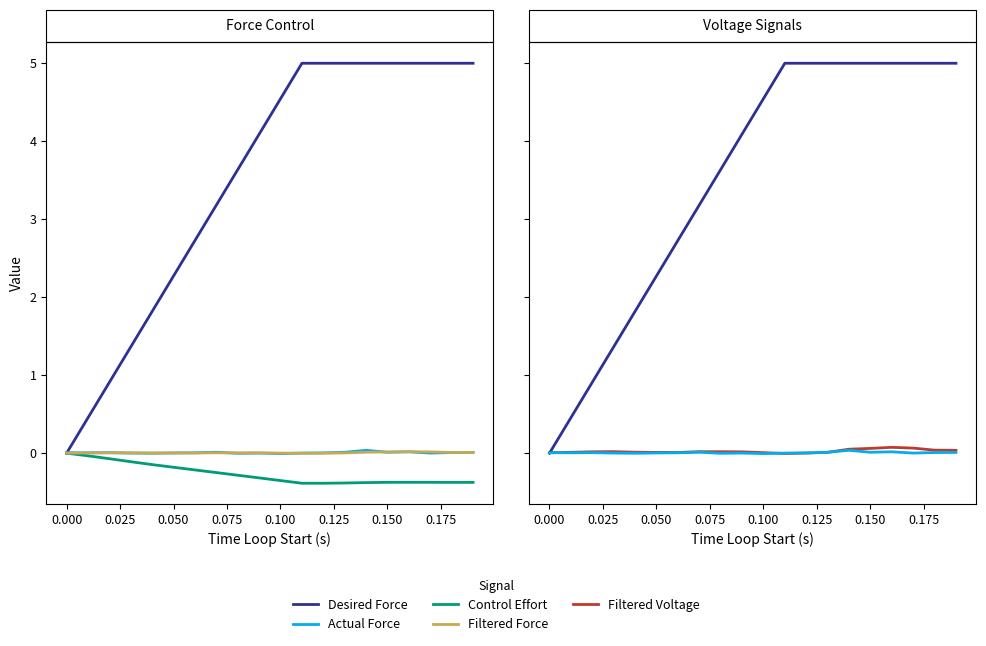

List the series in order of their peak value, lowest first.

Control Effort, Filtered Force, Actual Force, Filtered Voltage, Desired Force